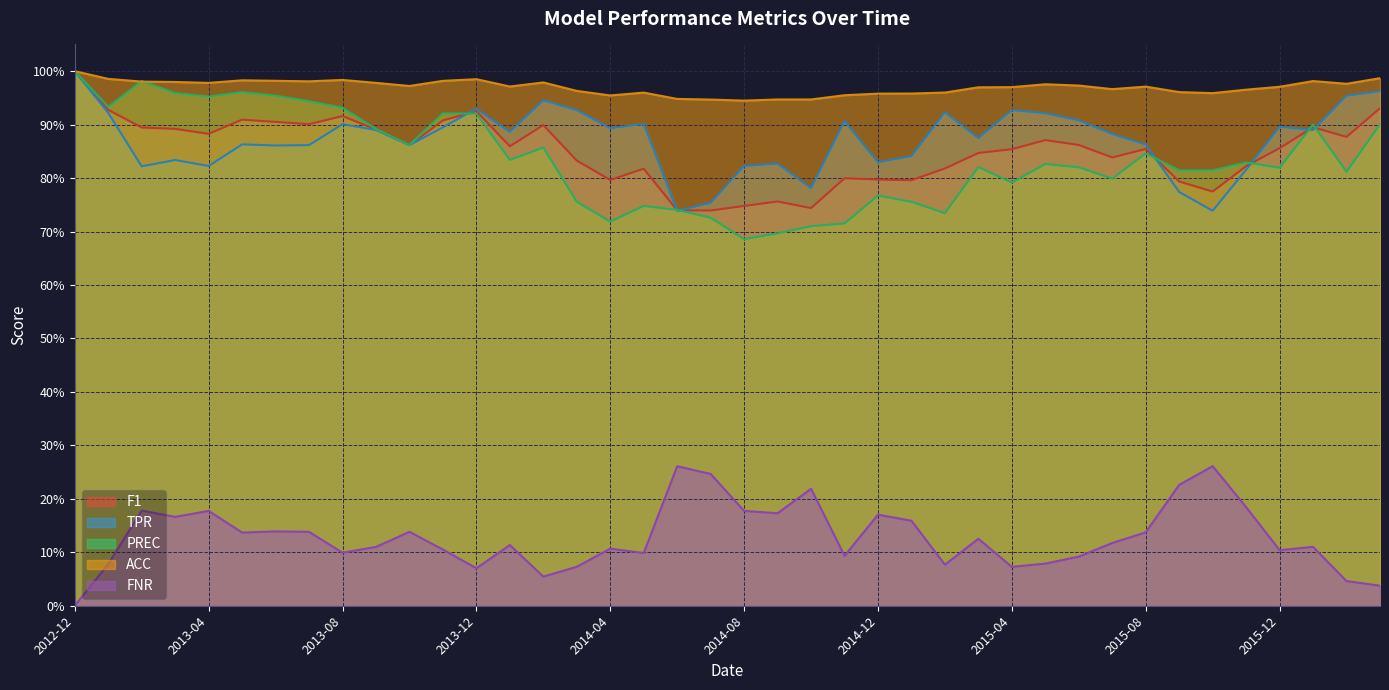

True or false: FNR and TPR intersect in this chart.

False